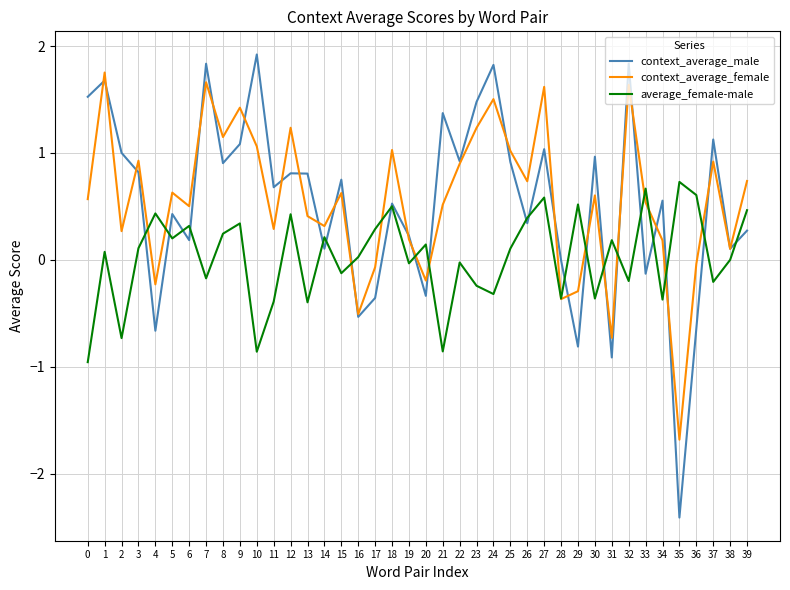

The value of average_female-male at 10 is -0.9. True or false?

True